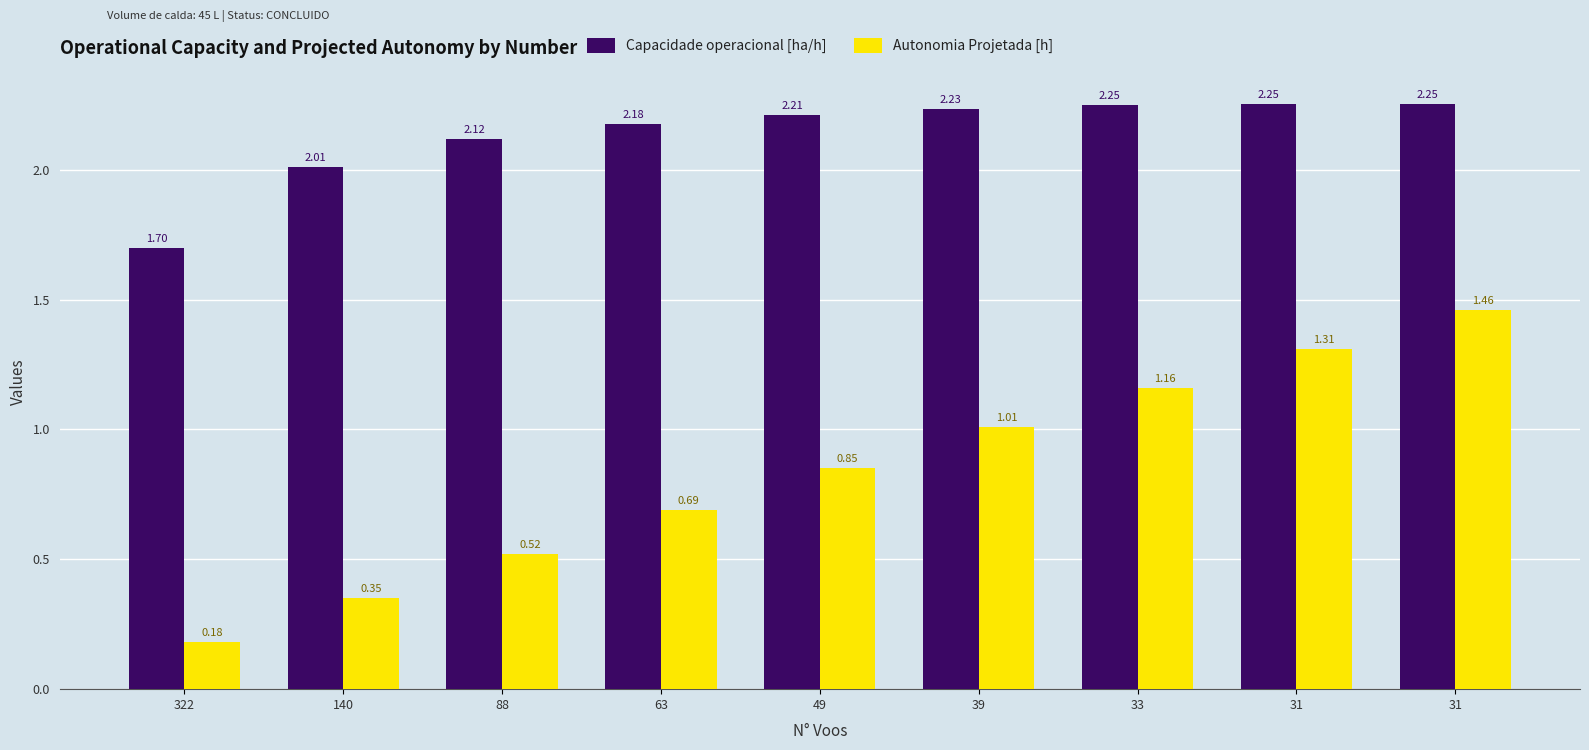

Is the value of Capacidade operacional [ha/h] at 33 greater than the value of Autonomia Projetada [h] at 31?

Yes